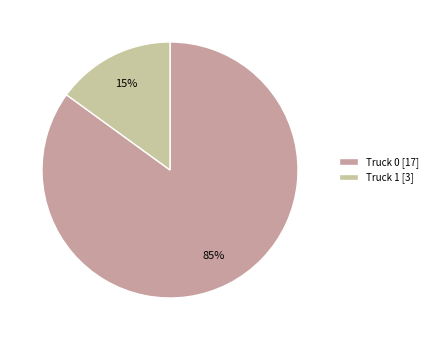

Is there any slice that represents more than half of the pie?

Yes